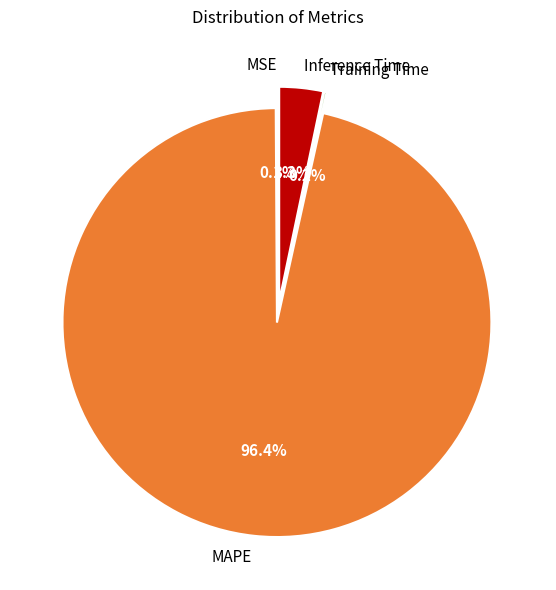

Is MAPE the majority of the pie?

Yes